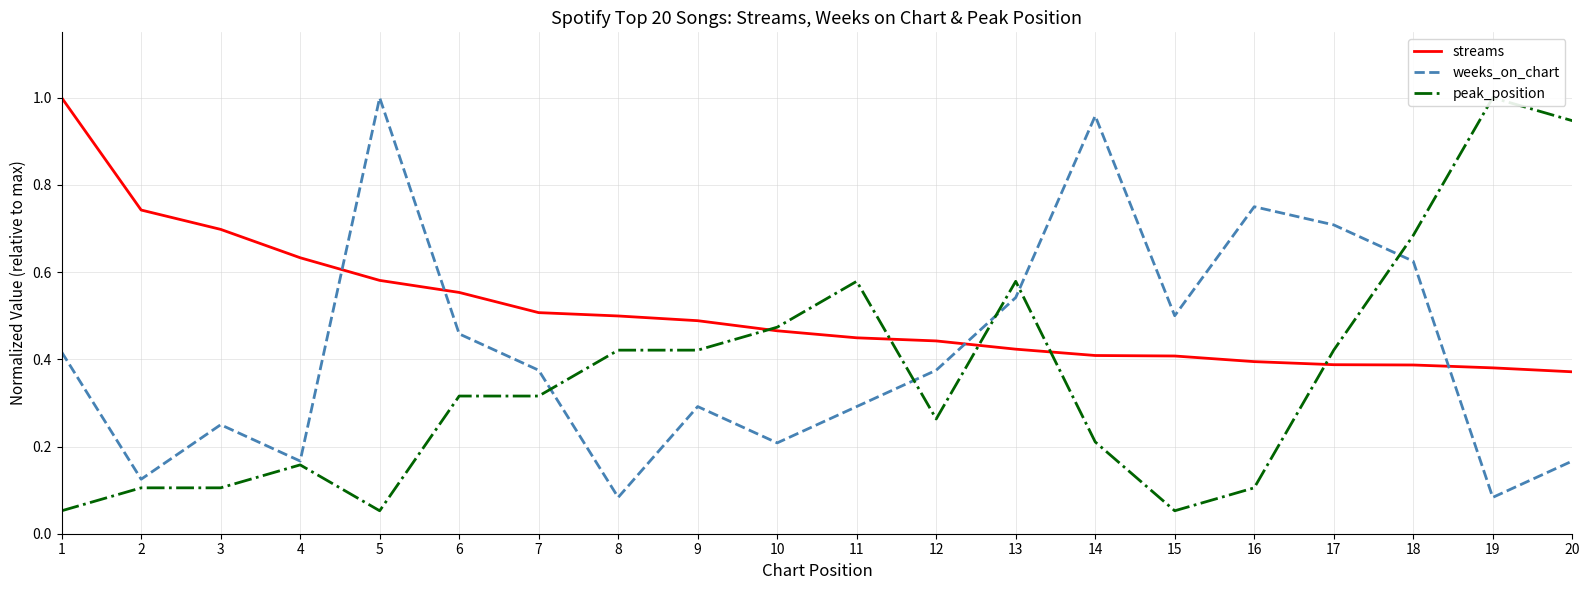

In peak_position, how many points are lower than both neighbors (excluding endpoints)?

3